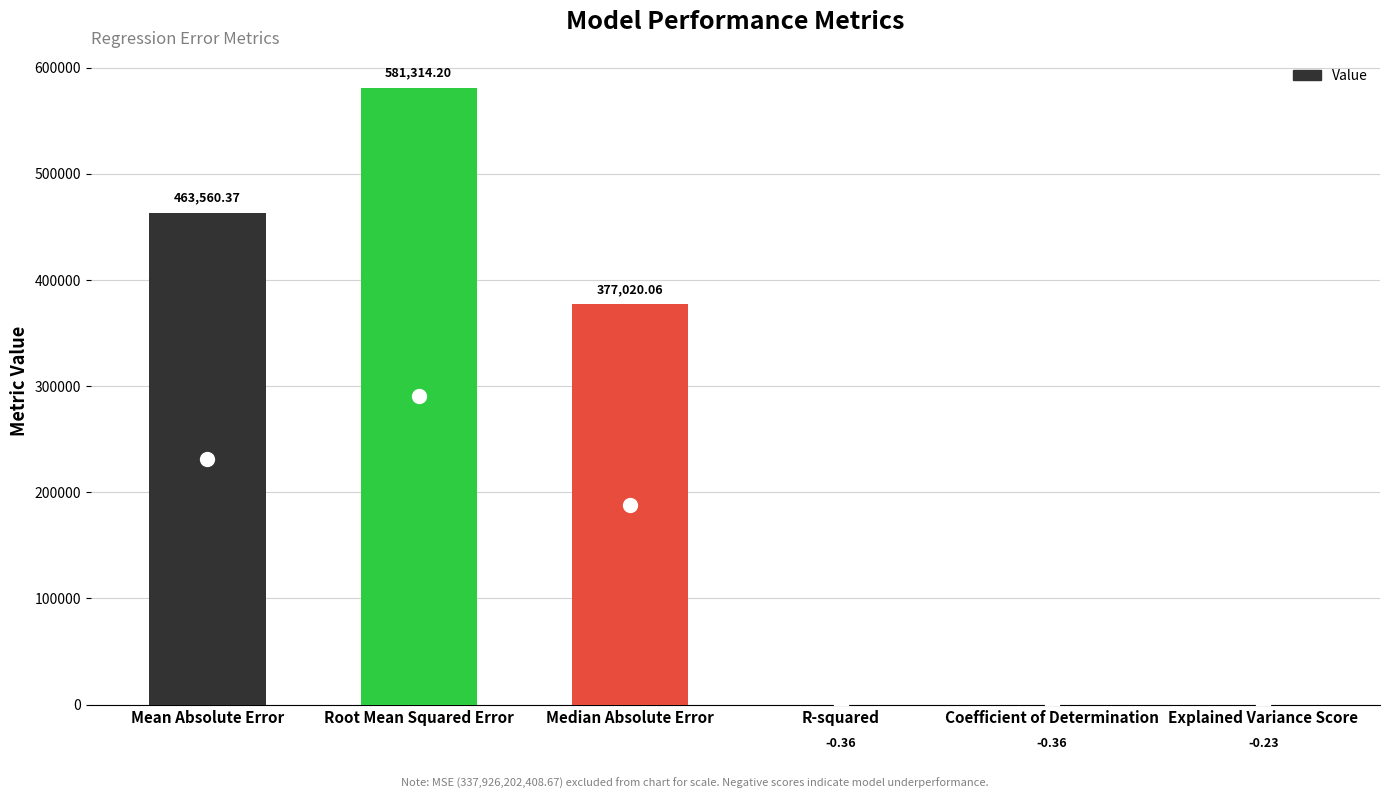

Between R-squared and Explained Variance Score, which is larger?

Explained Variance Score